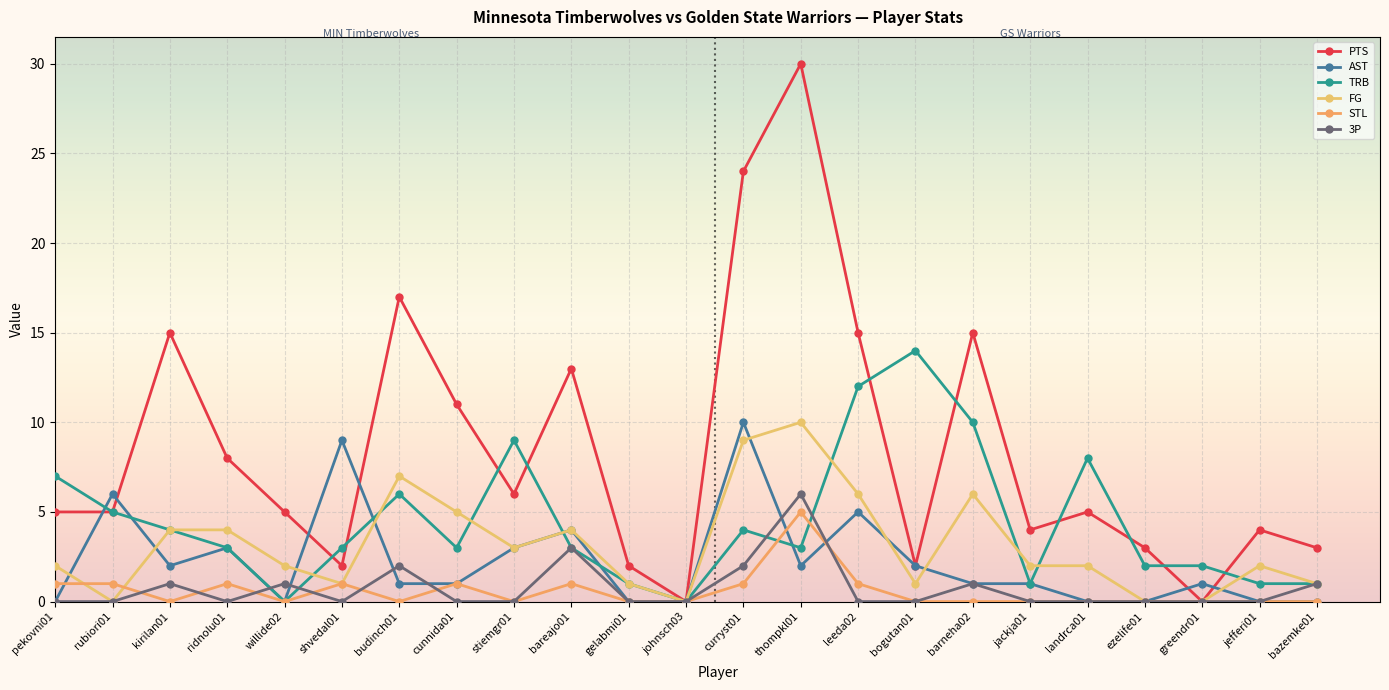

At which category does STL reach its first local peak?

ridnolu01